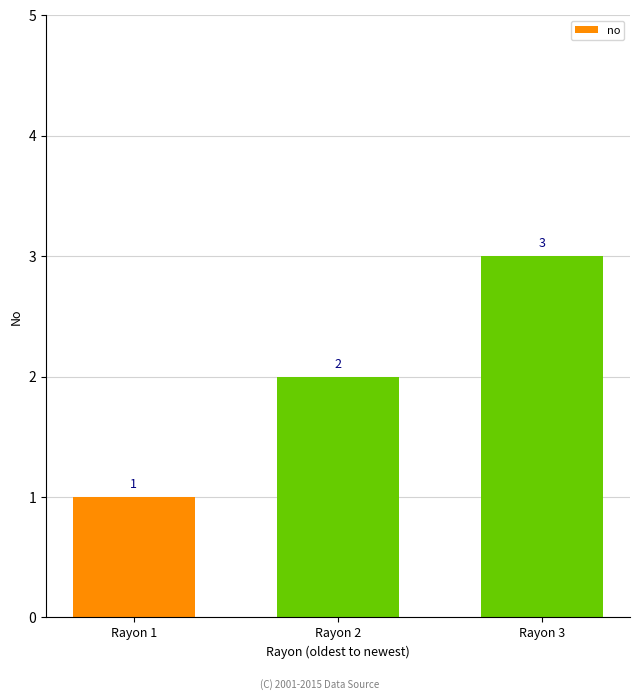

Which has a higher value, Rayon 3 or Rayon 1?

Rayon 3